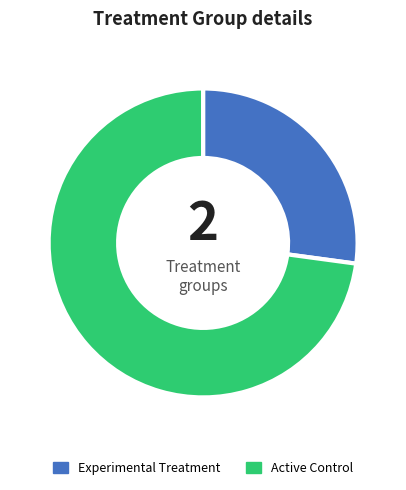

Rank the categories by value from lowest to highest.

Experimental Treatment, Active Control